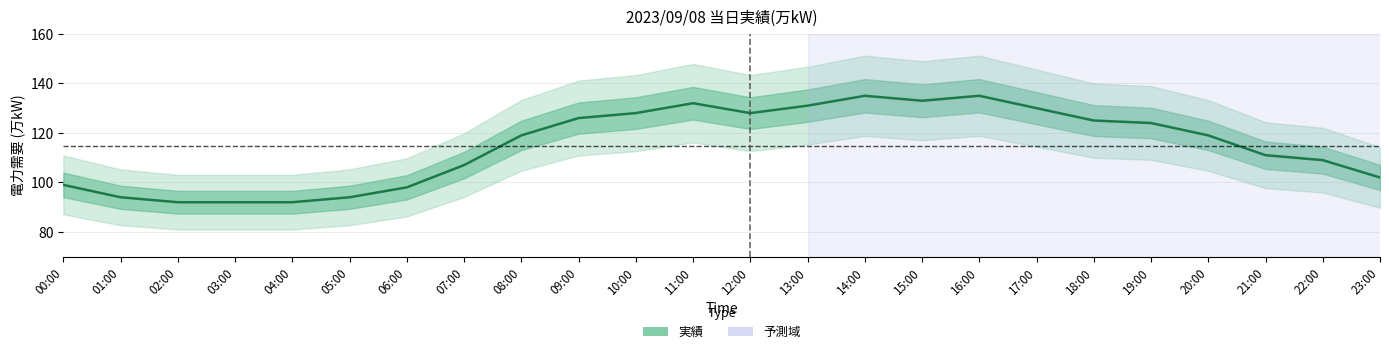

Reading right to left, extract all data points from this chart.

23:00=102	22:00=109	21:00=111	20:00=119	19:00=124	18:00=125	17:00=130	16:00=135	15:00=133	14:00=135	13:00=131	12:00=128	11:00=132	10:00=128	09:00=126	08:00=119	07:00=107	06:00=98	05:00=94	04:00=92	03:00=92	02:00=92	01:00=94	00:00=99